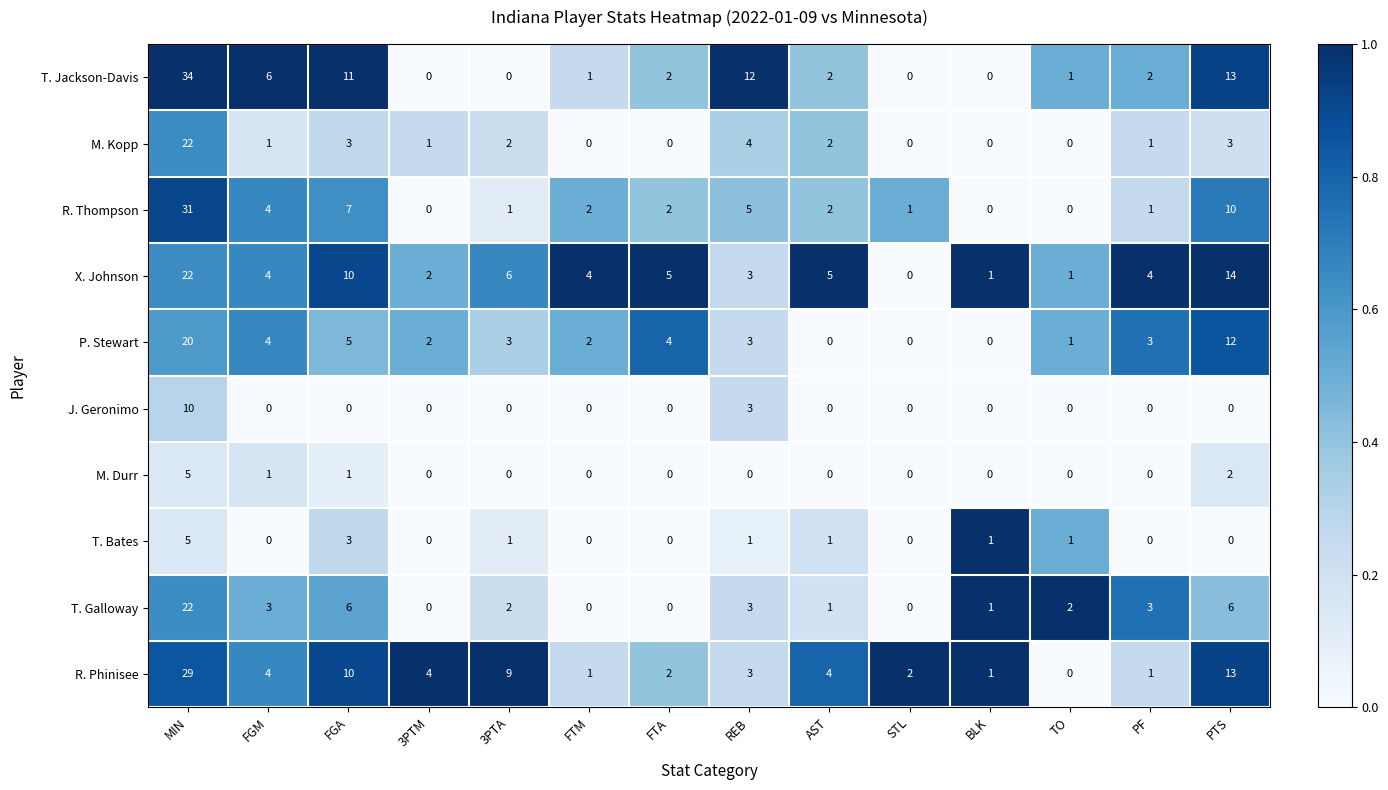

How many distinct data groups are displayed?

10